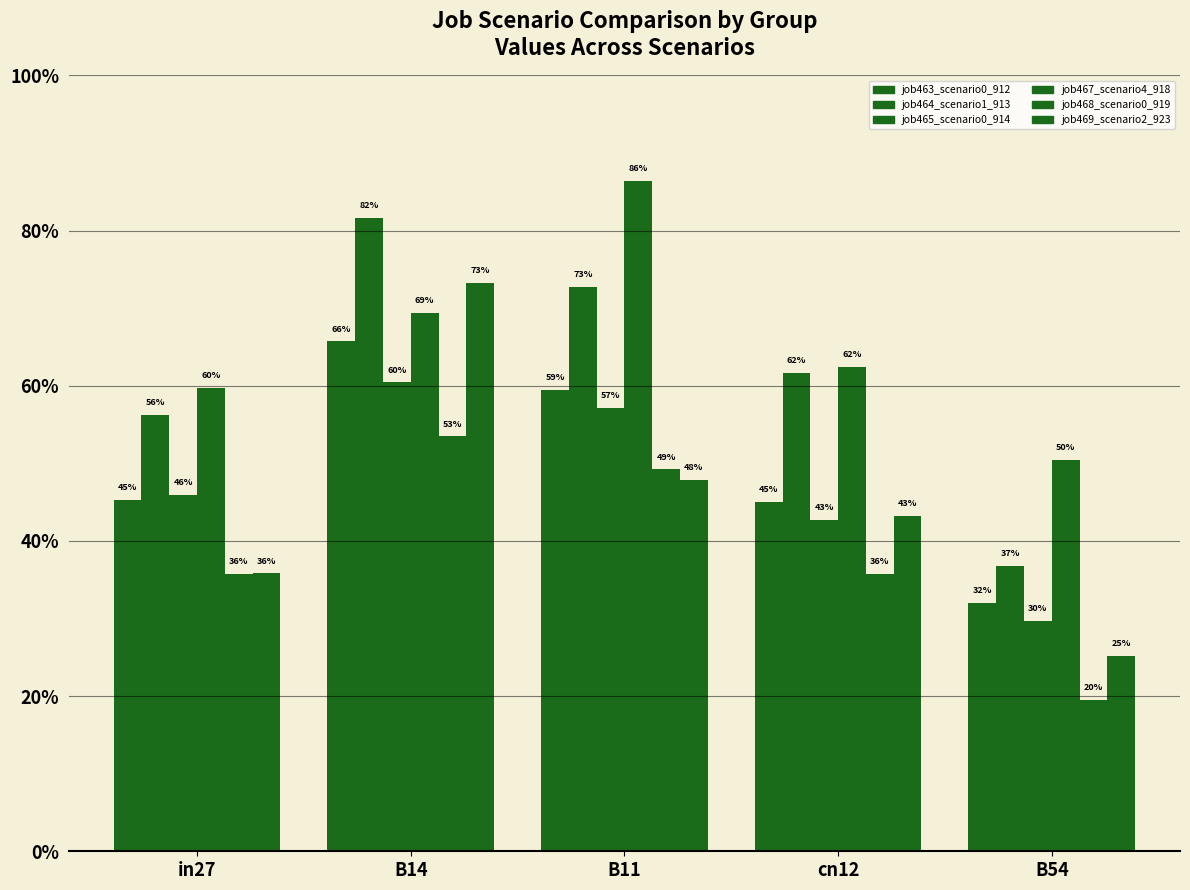

Does the chart contain stacked bars?

No